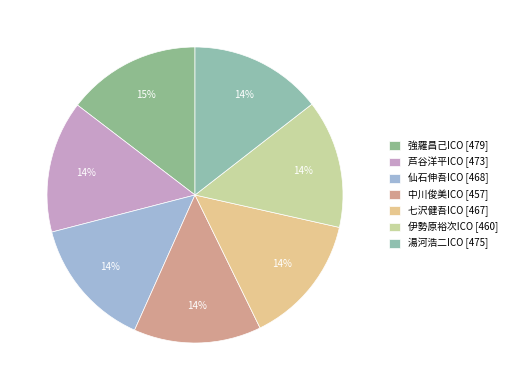

The 湯河浩二ICO slice represents 24% of the pie. True or false?

False